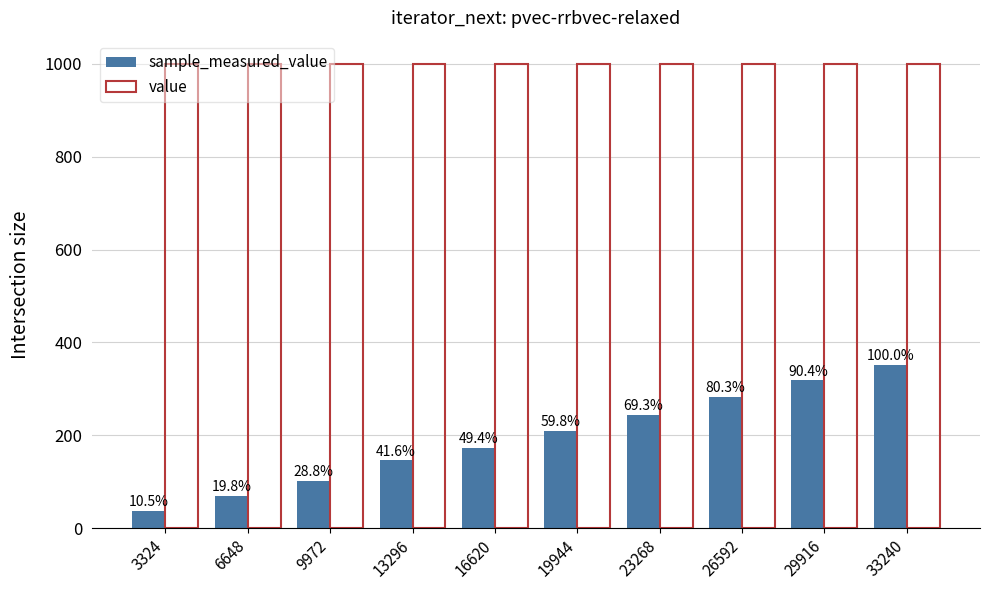

Where does the sample_measured_value series first go above 210?

19944